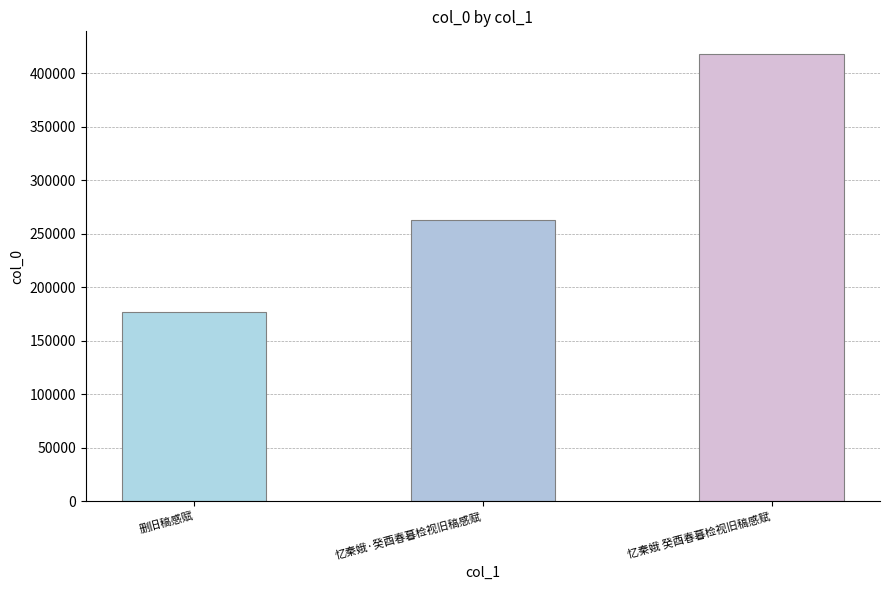

List the labels in order of value, largest first.

忆秦娥 癸酉春暮检视旧稿感赋, 忆秦娥·癸酉春暮检视旧稿感赋, 删旧稿感赋